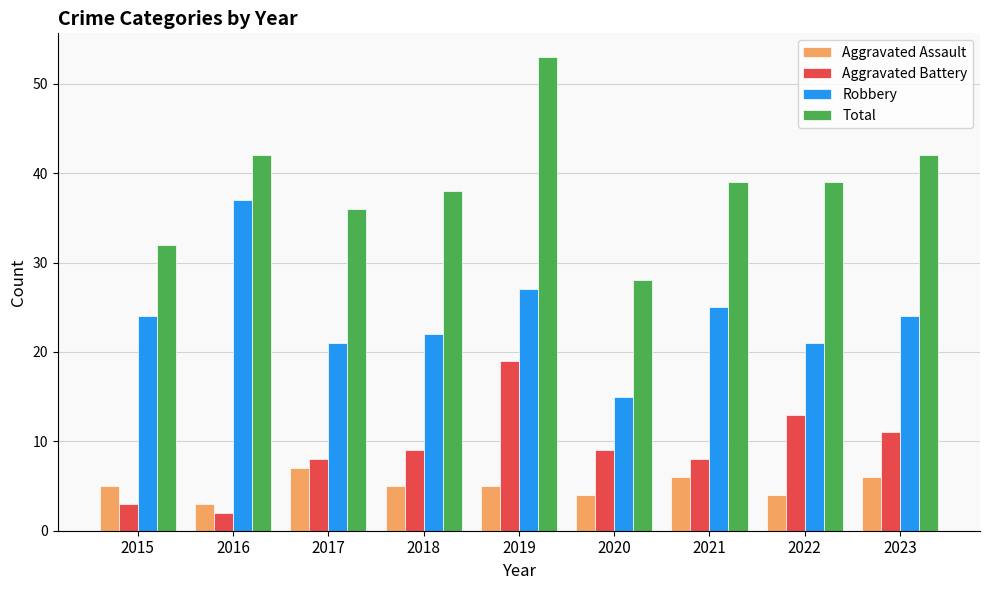

What is the difference between the Aggravated Battery values at 2018 and 2023?

2